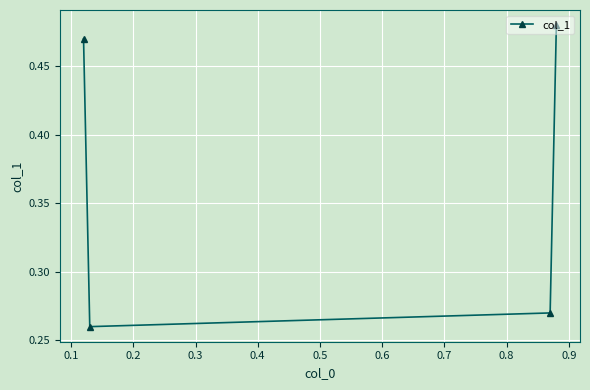

What is the average value?

0.4